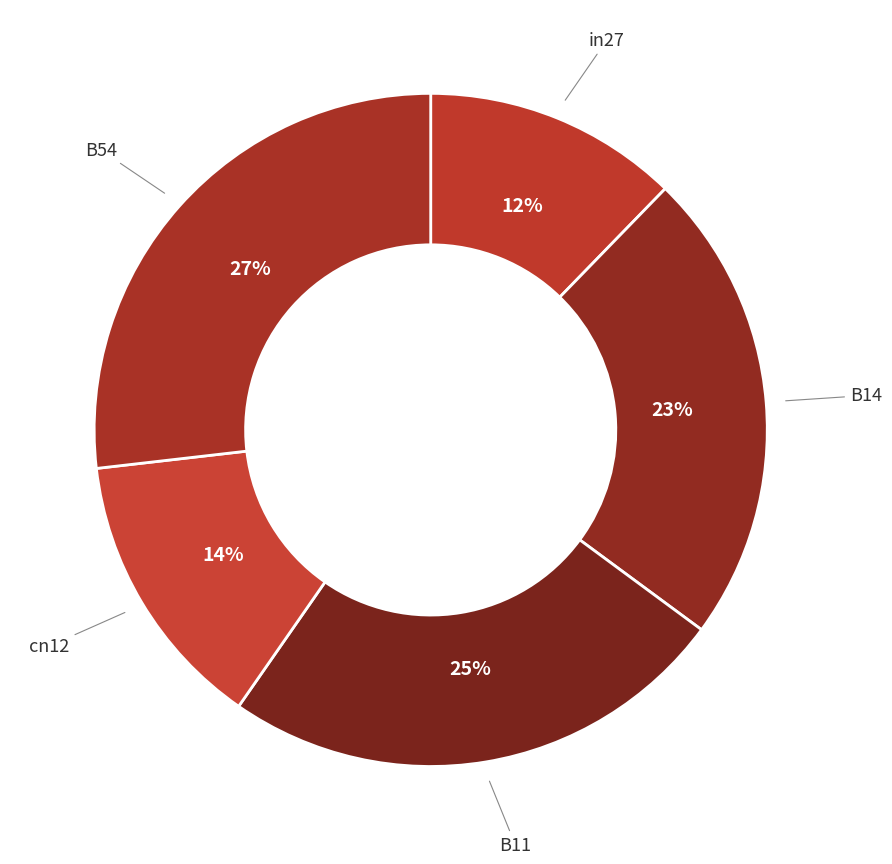

To the nearest percent, what is the difference between the largest and smallest slice percentages?

15%